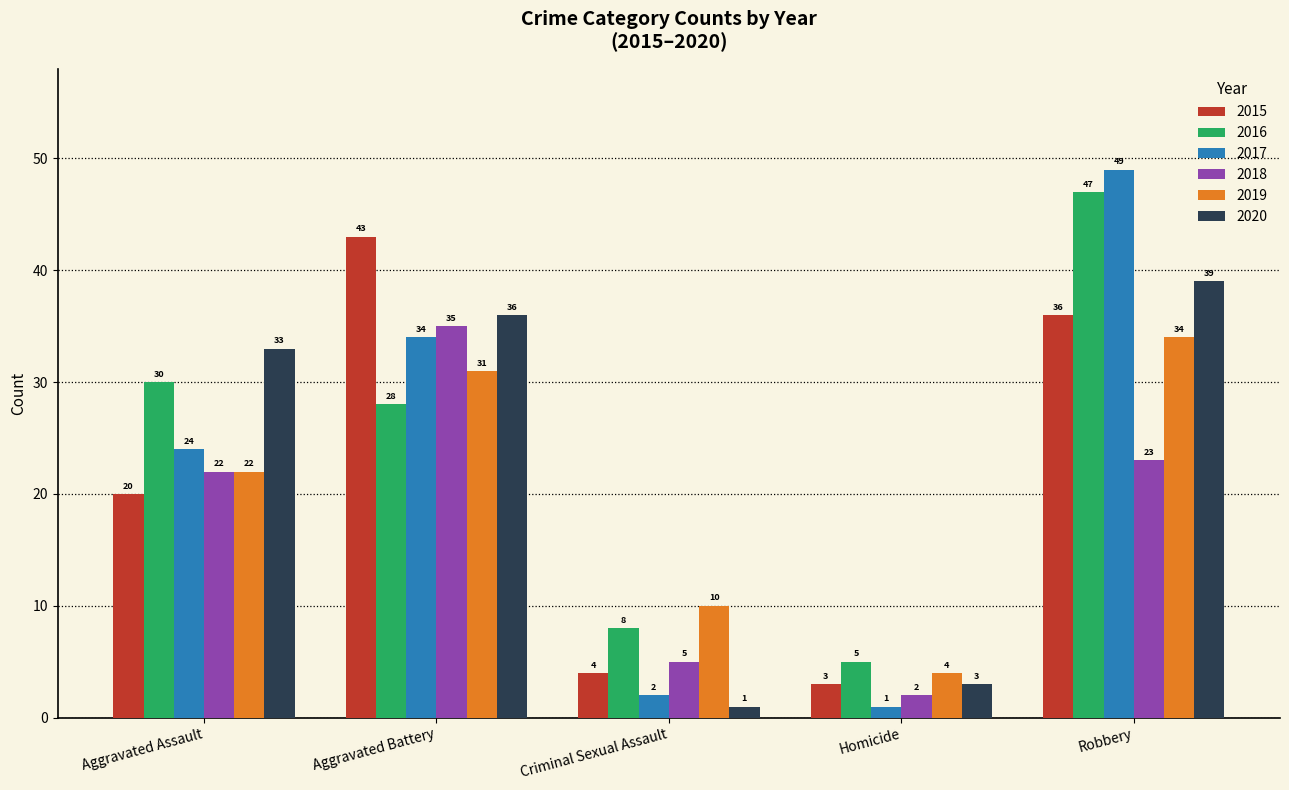

What is the difference between the second highest and second lowest values in the 2018 series?

18